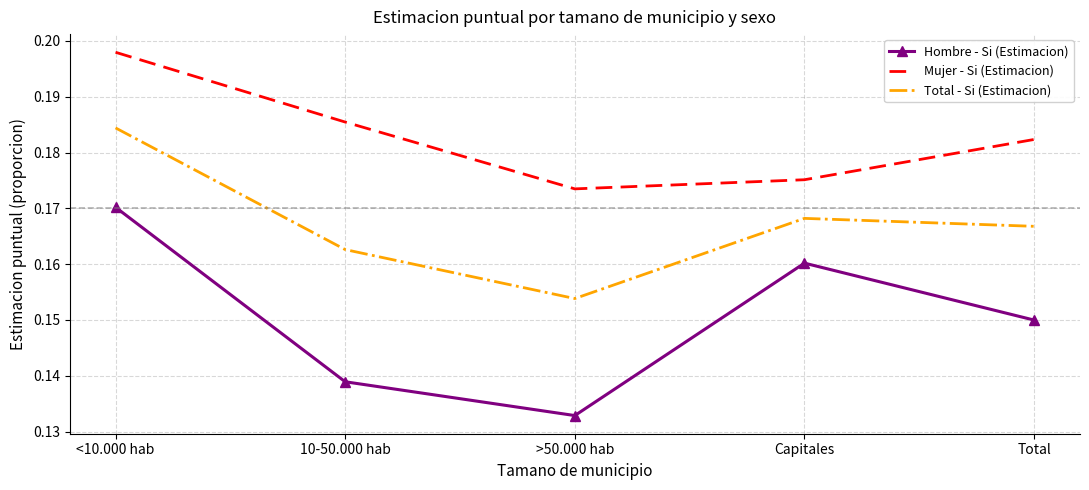

Rank the series by their maximum value, from highest to lowest.

Mujer - Si (Estimacion), Total - Si (Estimacion), Hombre - Si (Estimacion)